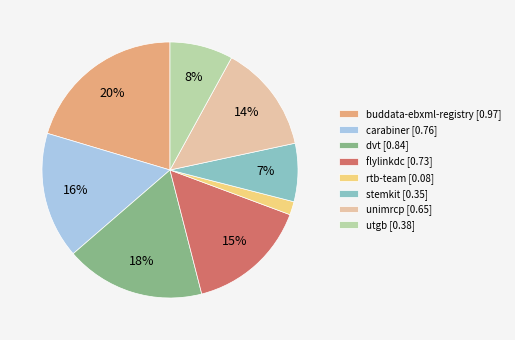

Do unimrcp [0.65] and buddata-ebxml-registry [0.97] together represent more than half of the pie?

No